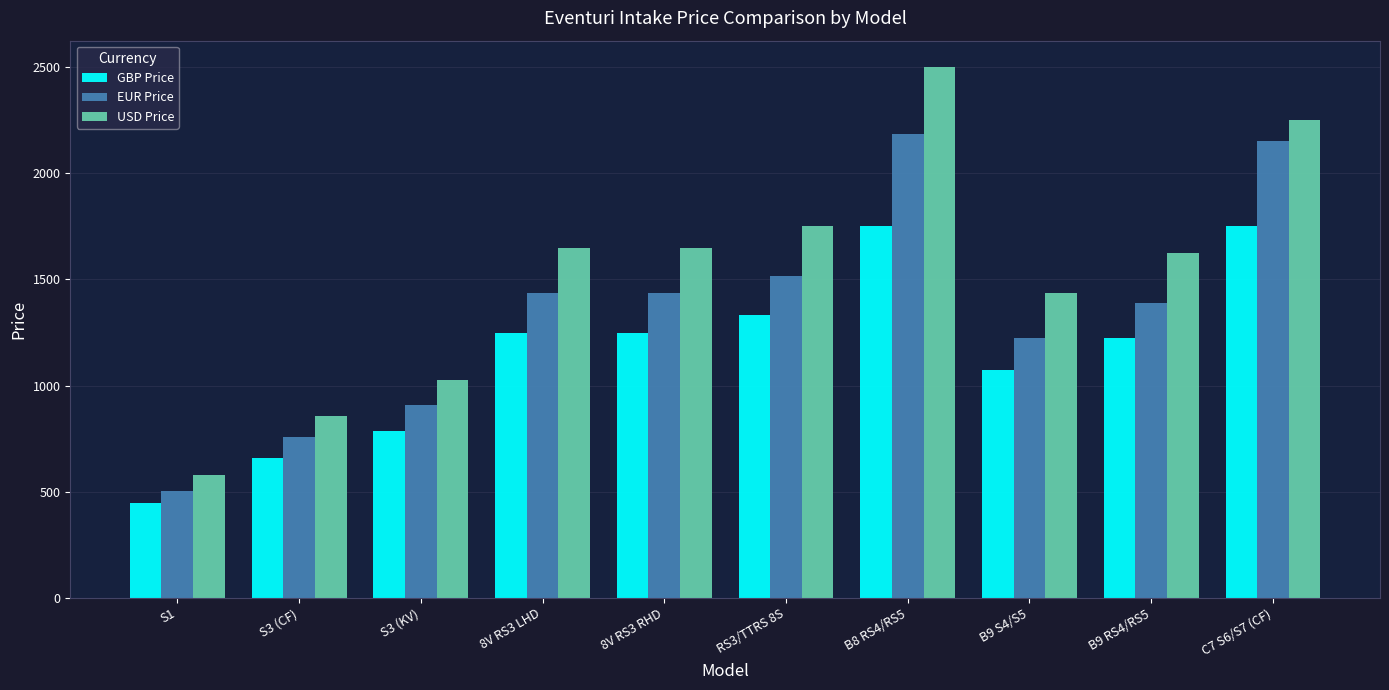

Reading left to right, extract all data points from this chart.

GBP Price: S1=446	S3 (CF)=658	S3 (KV)=788	8V RS3 LHD=1250	8V RS3 RHD=1250	RS3/TTRS 8S=1333	B8 RS4/RS5=1750	B9 S4/S5=1075	B9 RS4/RS5=1225	C7 S6/S7 (CF)=1750
EUR Price: S1=503	S3 (CF)=756	S3 (KV)=907	8V RS3 LHD=1435	8V RS3 RHD=1435	RS3/TTRS 8S=1515	B8 RS4/RS5=2185	B9 S4/S5=1225	B9 RS4/RS5=1390	C7 S6/S7 (CF)=2150
USD Price: S1=580	S3 (CF)=855	S3 (KV)=1025	8V RS3 LHD=1650	8V RS3 RHD=1650	RS3/TTRS 8S=1750	B8 RS4/RS5=2500	B9 S4/S5=1435	B9 RS4/RS5=1625	C7 S6/S7 (CF)=2250